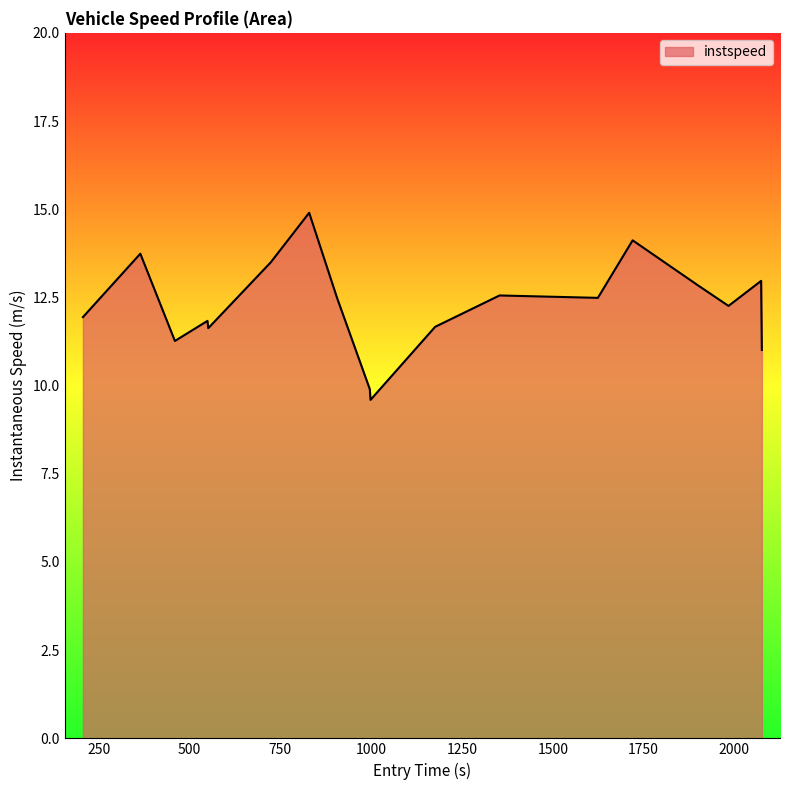

What is the smallest value displayed?

9.6